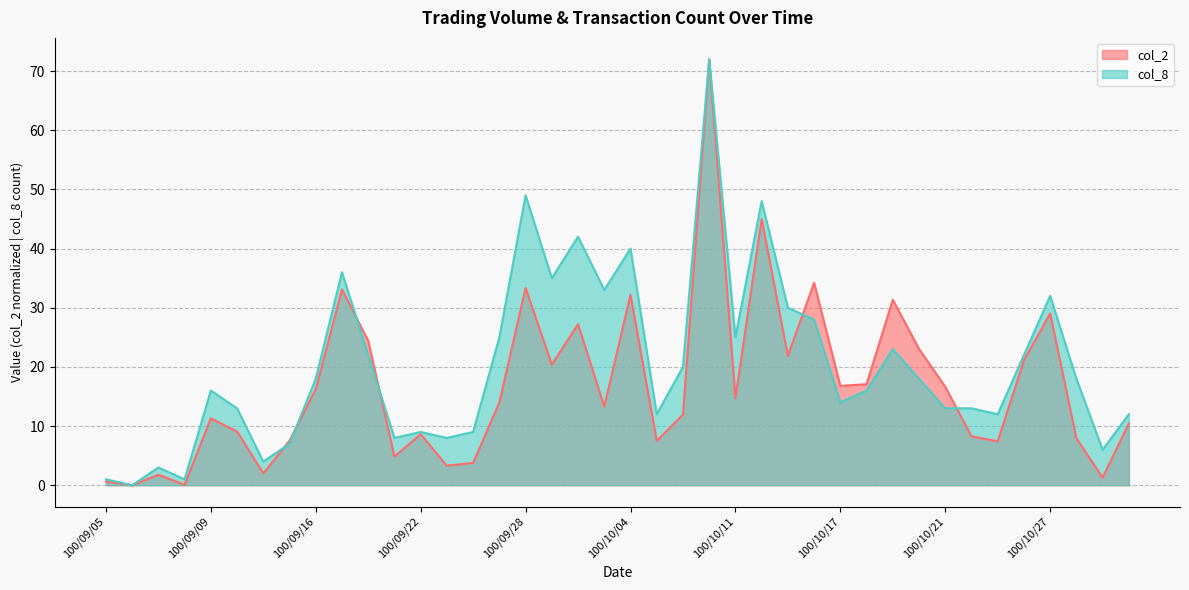

After their last crossing, which series has the higher values: col_8 or col_2?

col_8